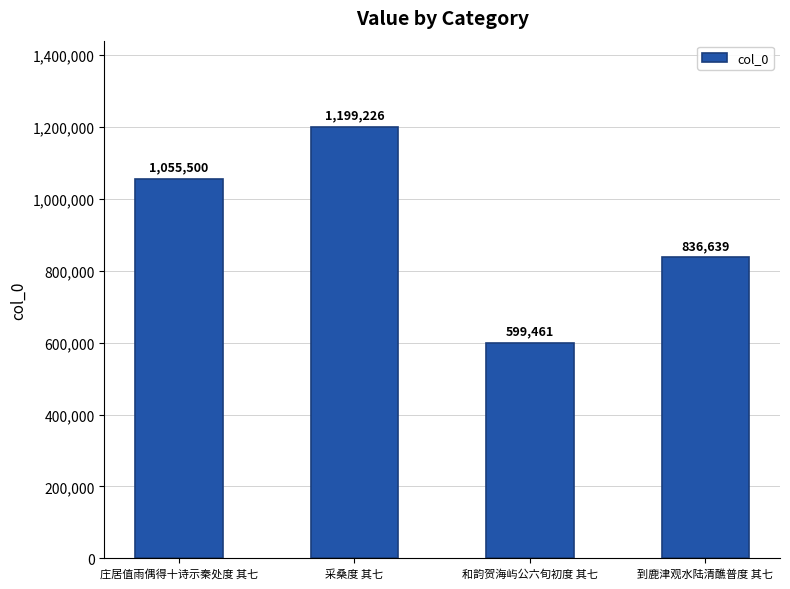

What position from the left is 采桑度 其七?

2